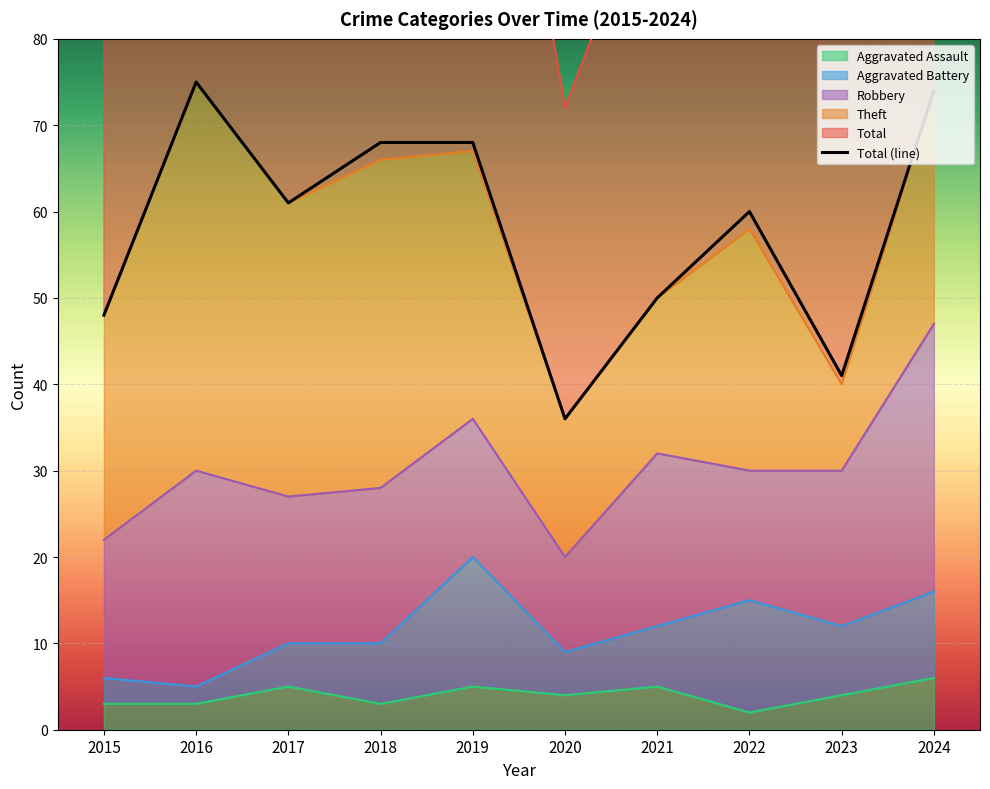

At which category does the data reach its first local valley?

2017